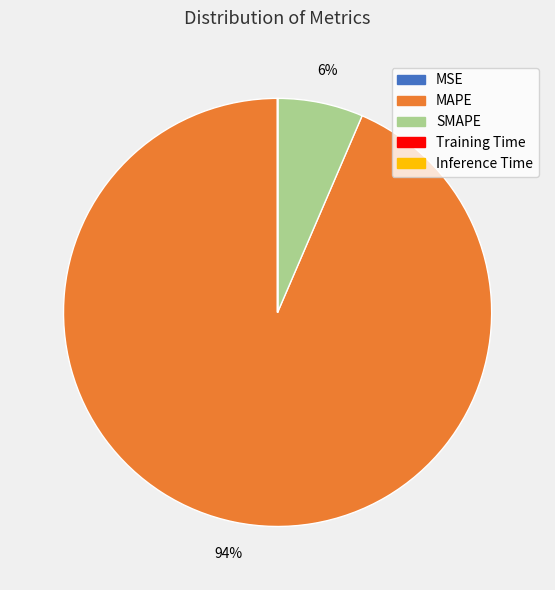

What percentage is the SMAPE slice, to the nearest percent?

6%